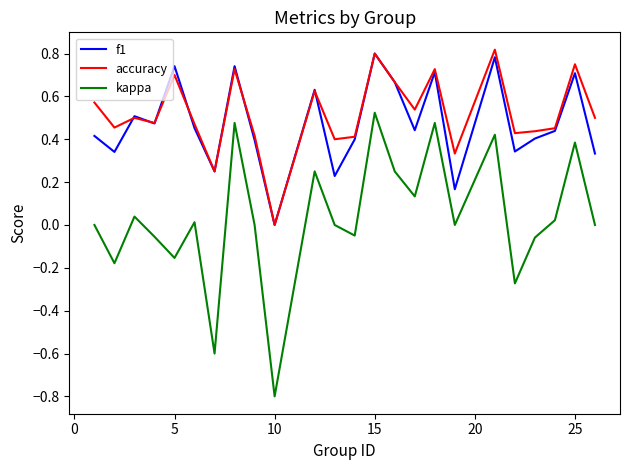

Which series has the widest spread of values?

kappa